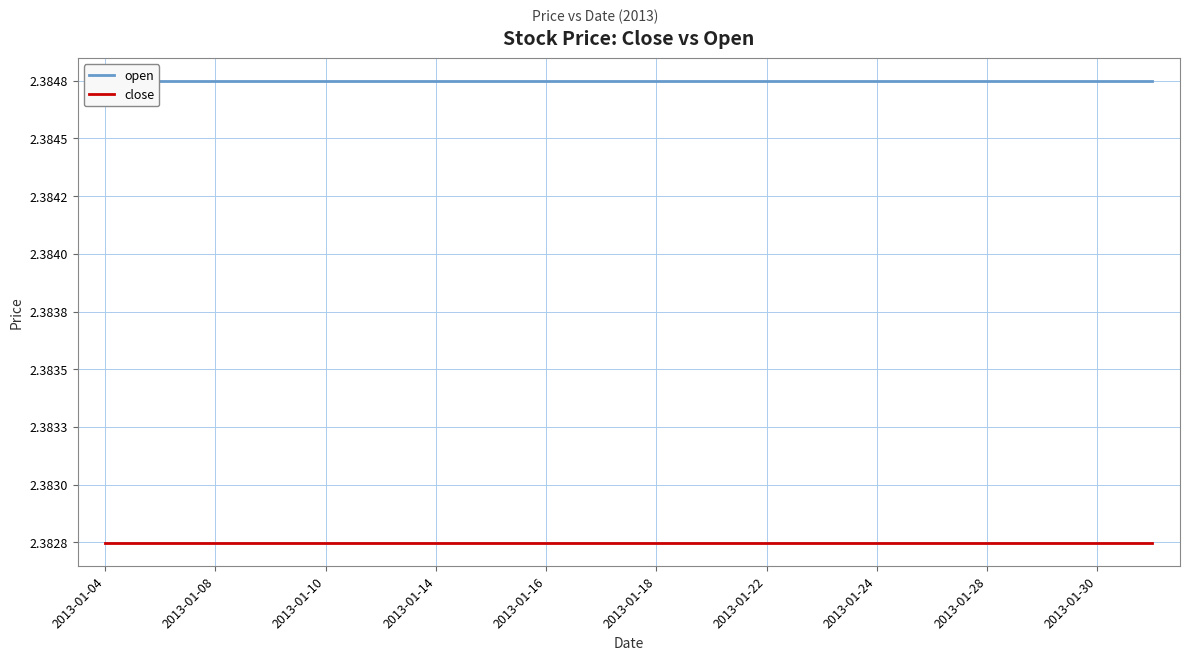

Reading left to right, extract all data points from this chart.

open: 2.4	2.4	2.4	2.4	2.4	2.4	2.4	2.4	2.4	2.4	2.4	2.4	2.4	2.4	2.4	2.4	2.4	2.4	2.4	2.4
close: 2.4	2.4	2.4	2.4	2.4	2.4	2.4	2.4	2.4	2.4	2.4	2.4	2.4	2.4	2.4	2.4	2.4	2.4	2.4	2.4